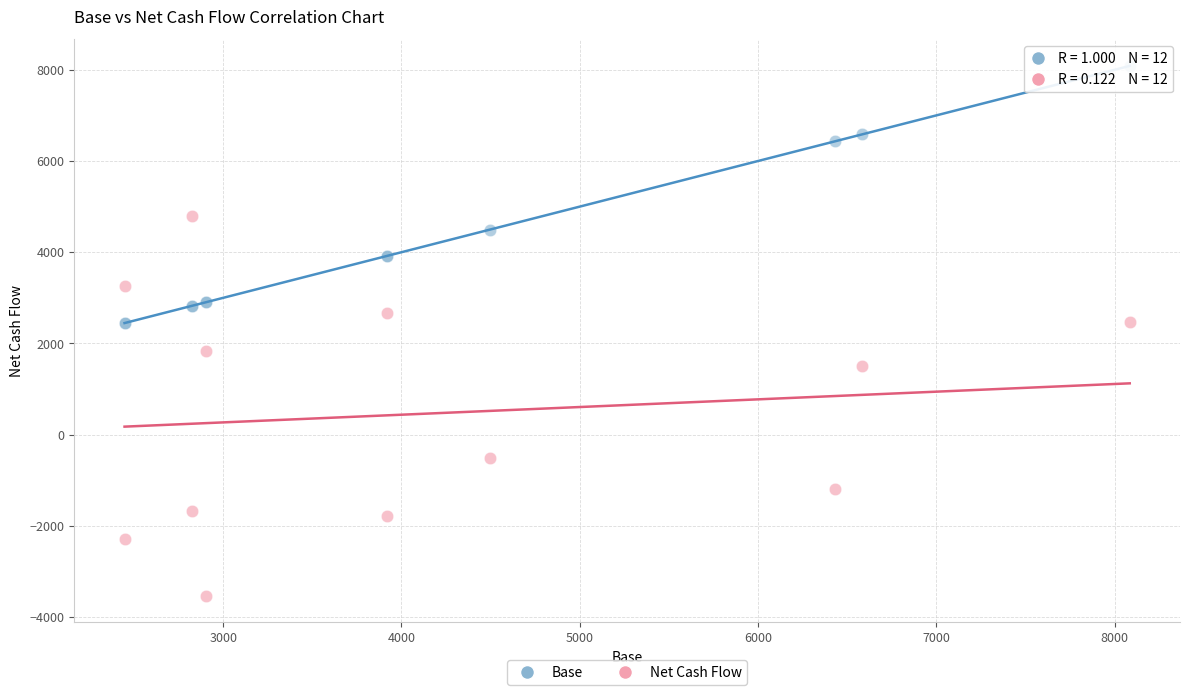

Which series reaches the minimum Y coordinate?

Net Cash Flow